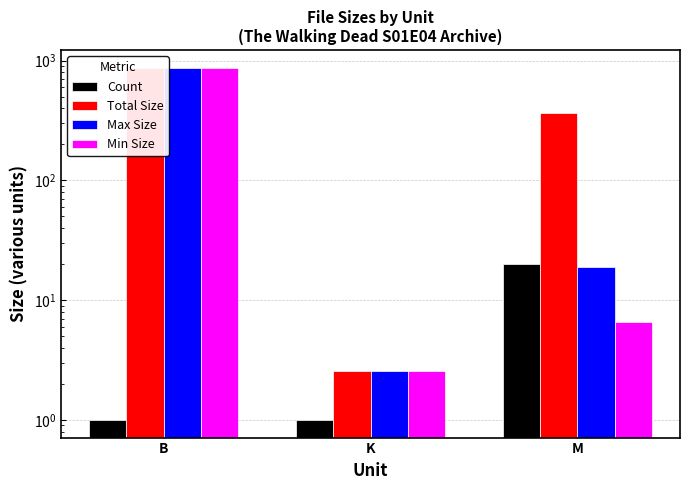

Rank the series at K from highest to lowest value.

Total Size, Max Size, Min Size, Count